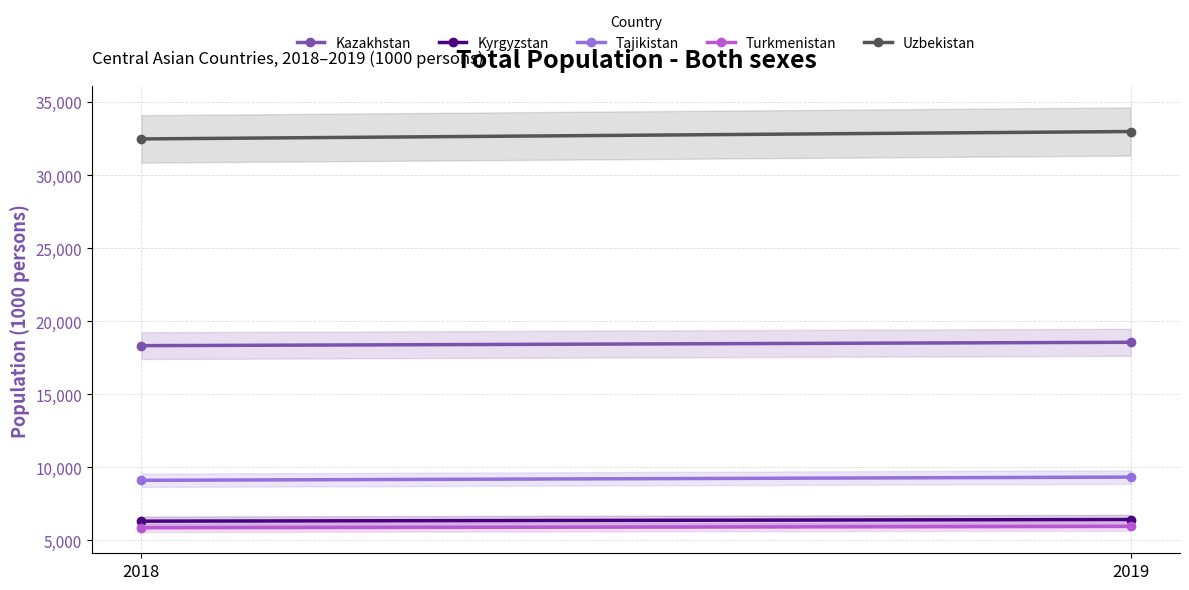

Between 2018 and 2019, which series saw the biggest shift?

Uzbekistan